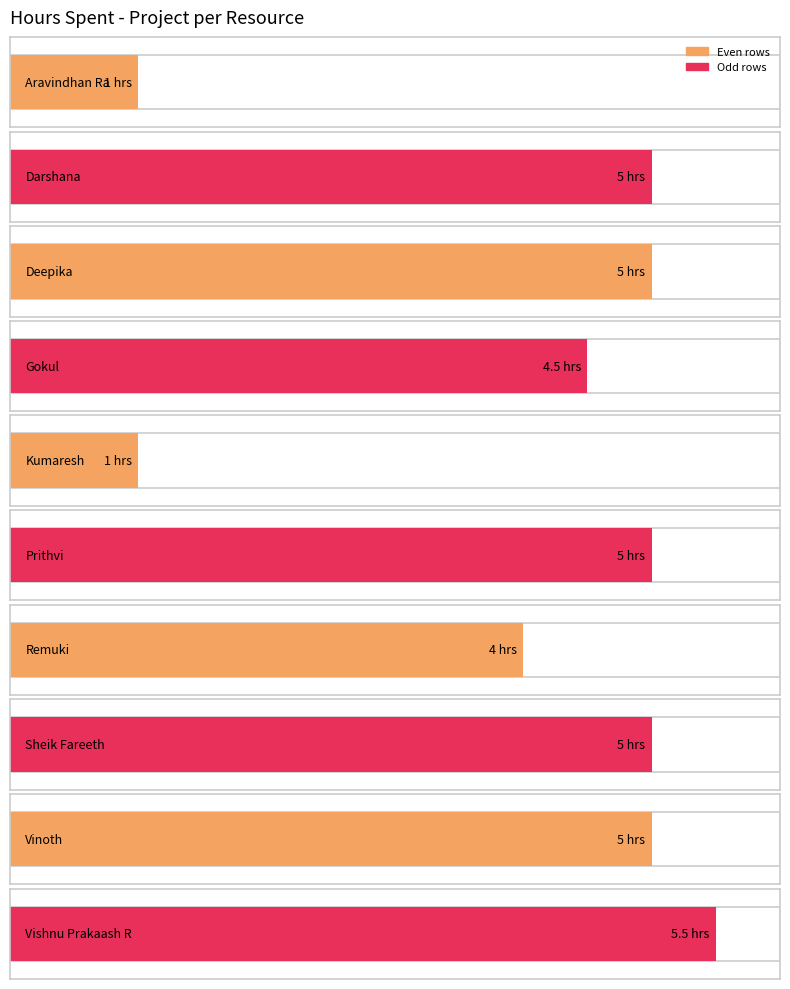

What is the difference between the maximum and minimum values?

4.5